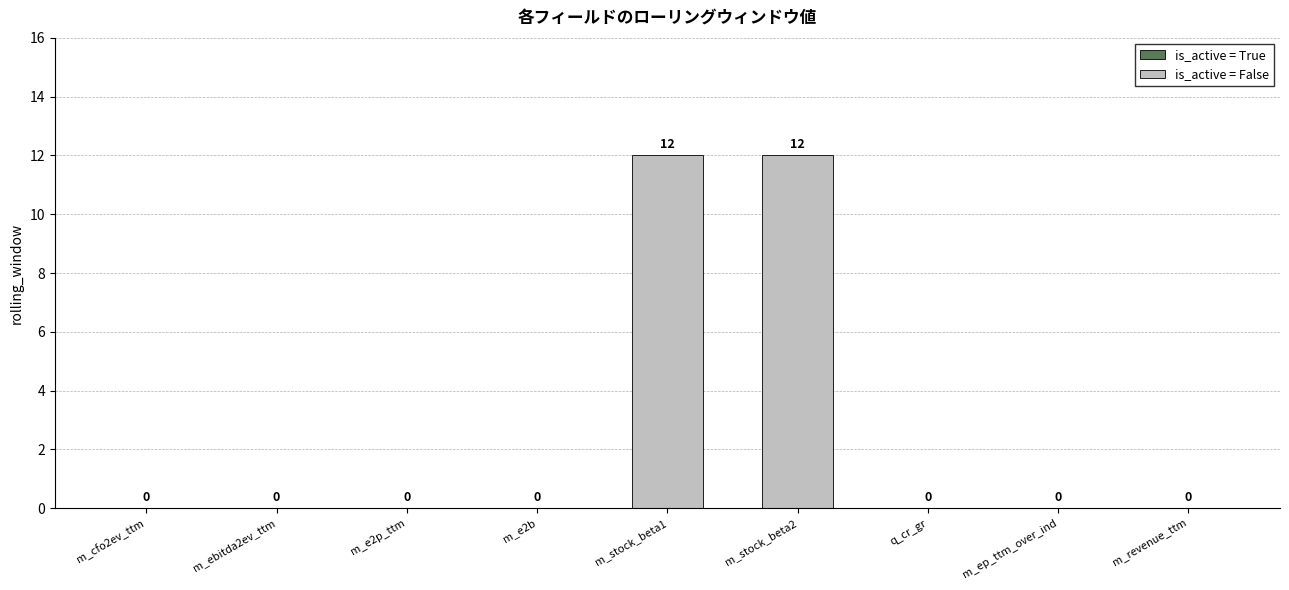

What is the sum of all values?

24